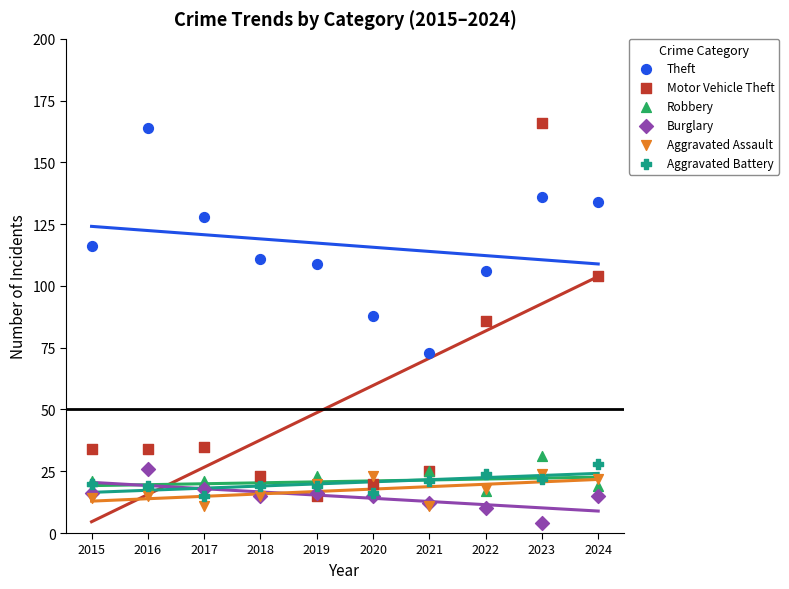

In the Theft series, what Y value is closest to 118?

116